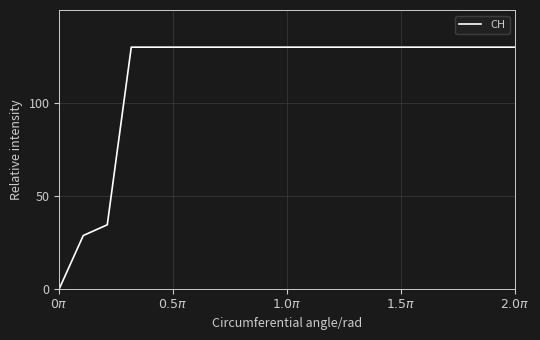

What is the maximum value shown in the chart?

130.0